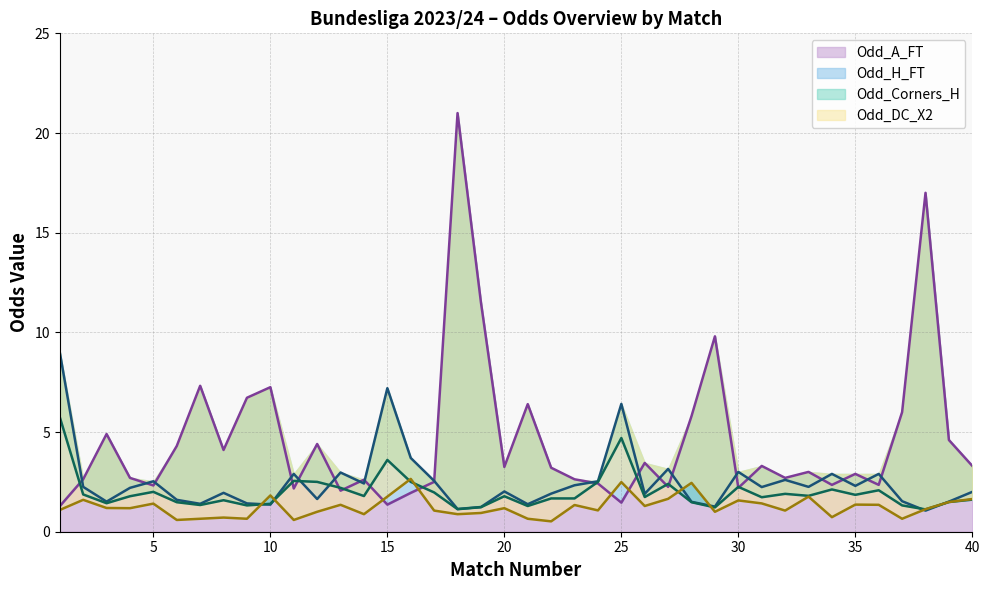

What is the total value across all series at 19?

14.9